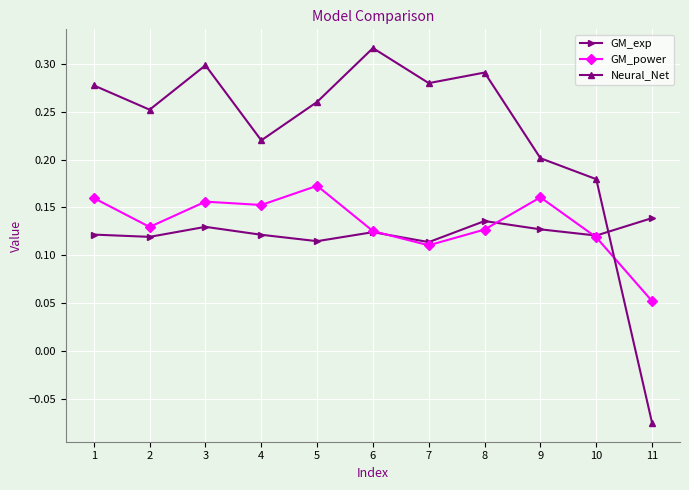

How many categories are shown in the chart?

11